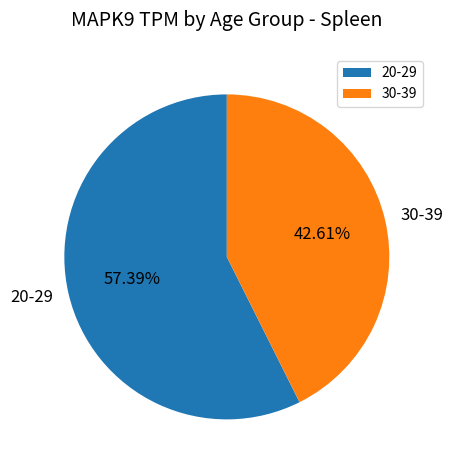

What is the largest slice in the pie chart?

20-29